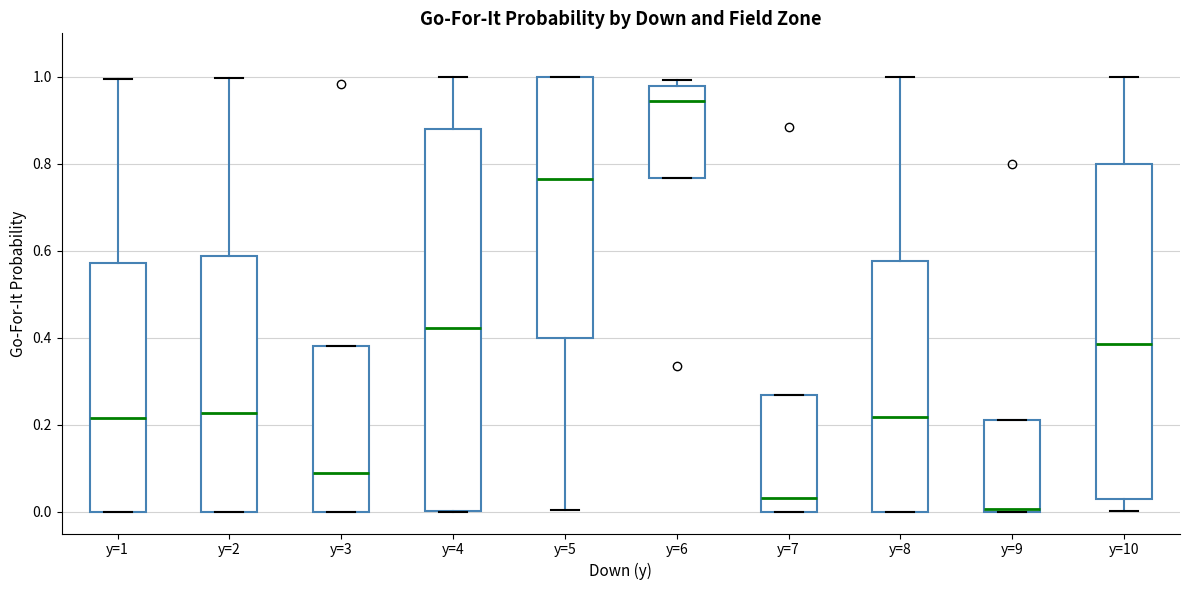

Where is the upper edge of the box for y=6 on the y-axis? The values are not printed on the chart, so give them approximately, as read against the axis.

0.98